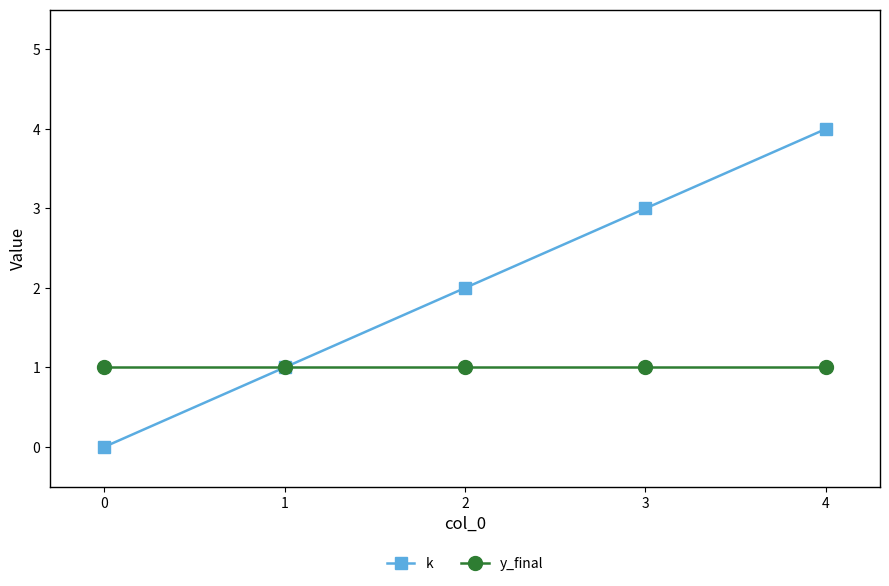

The value of k at 1 is 1. True or false?

True